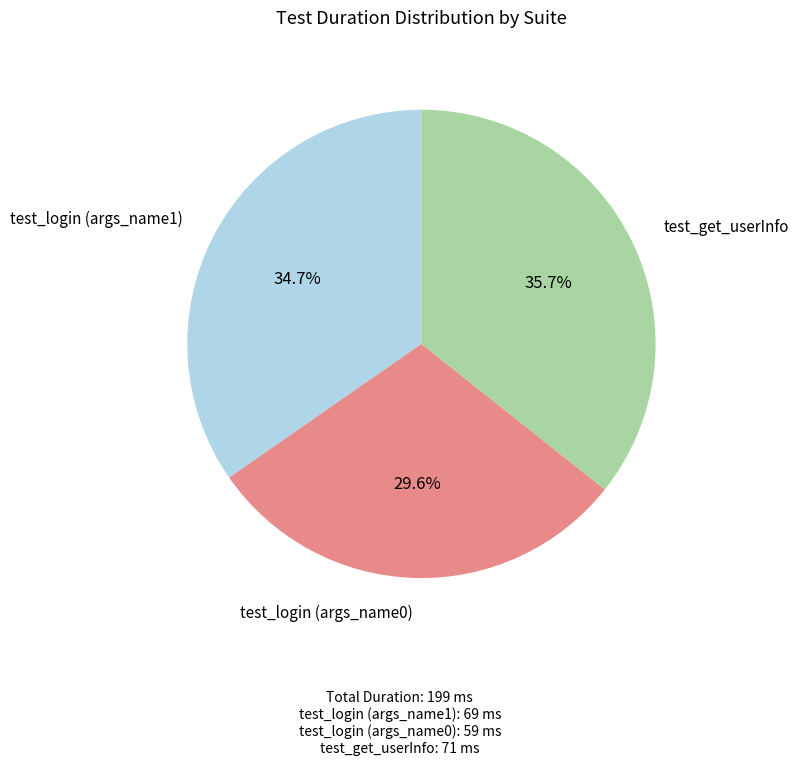

Combined, do test_get_userInfo and test_login (args_name1) account for over 50%?

Yes